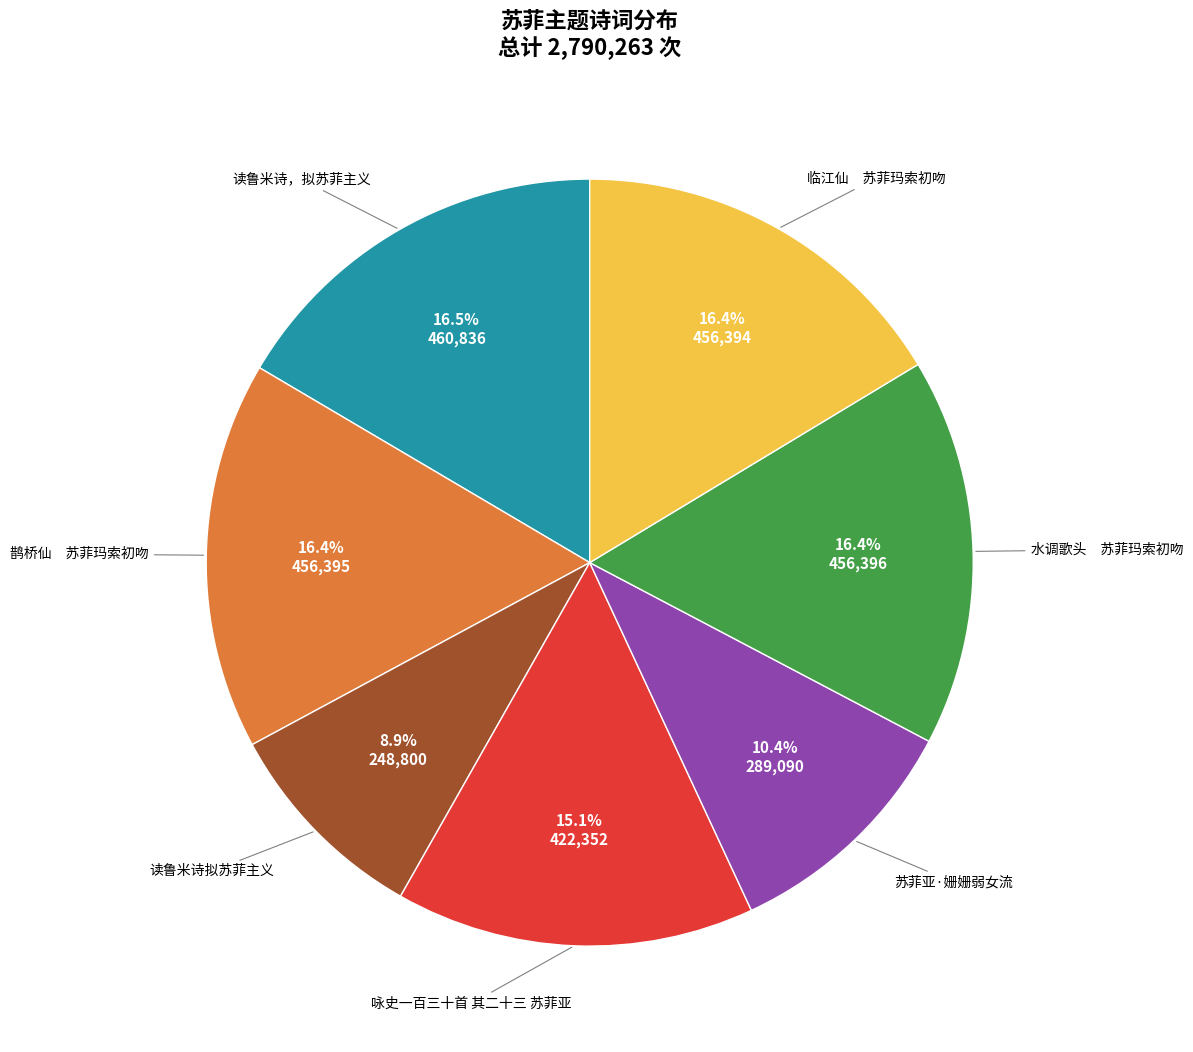

Does any single category account for the majority?

No